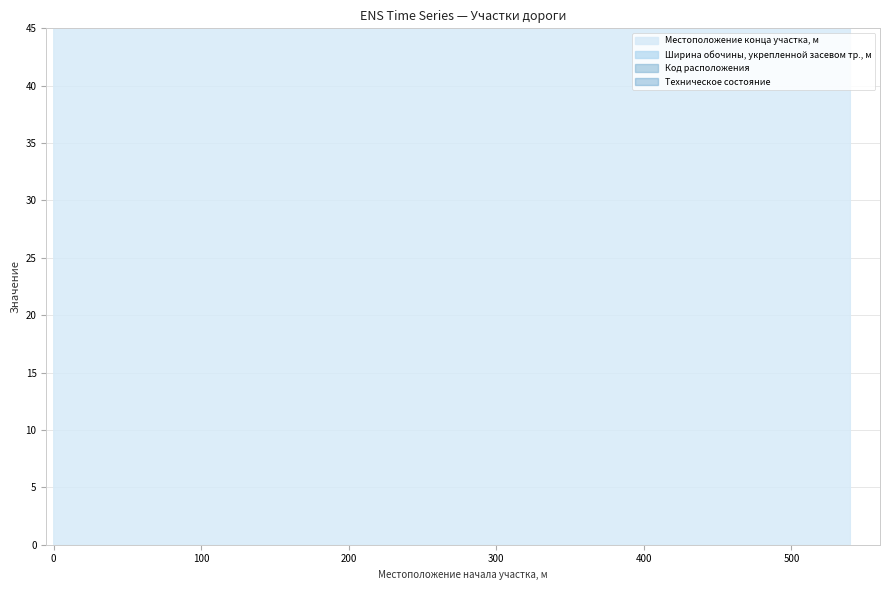

Reading left to right, extract all data points from this chart.

Местоположение конца участка, м: 0=66.0	18=49.0	66=138.0	66=136.0	147=510.0	158=530.0	530=1018.0	540=1018.0
Ширина обочины, укрепленной засевом тр., м: 0=1.8	18=1.8	66=1.8	66=1.8	147=1.8	158=1.8	530=1.8	540=1.8
Код расположения: 0=2.0	18=1.0	66=2.0	66=1.0	147=1.0	158=2.0	530=1.0	540=2.0
Техническое состояние: 0=2.0	18=2.0	66=2.0	66=2.0	147=2.0	158=2.0	530=2.0	540=2.0